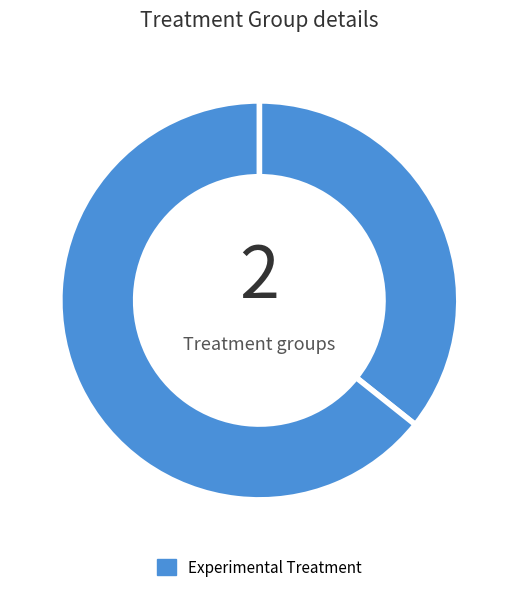

How many segments does this pie chart have?

2